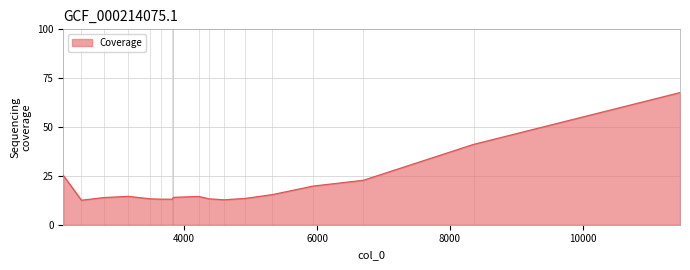

What is the difference between the values at 3482.83 and 4603.82?

0.5